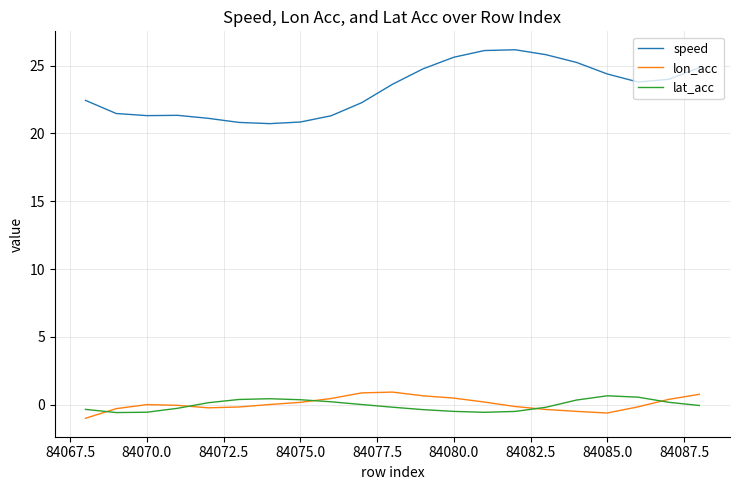

What is the sum of all speed values?

487.9